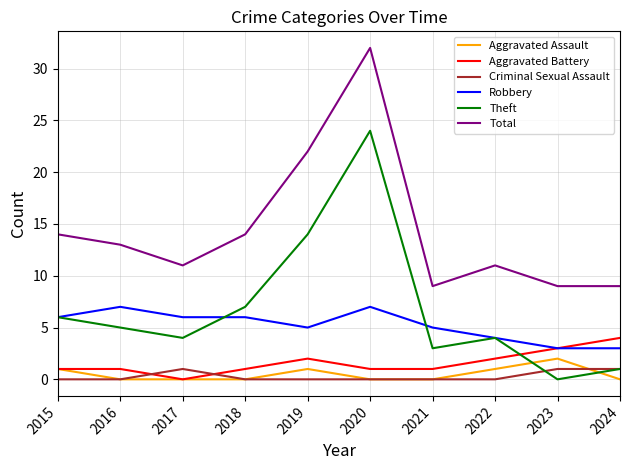

List the series in order of their peak value, lowest first.

Criminal Sexual Assault, Aggravated Assault, Aggravated Battery, Robbery, Theft, Total